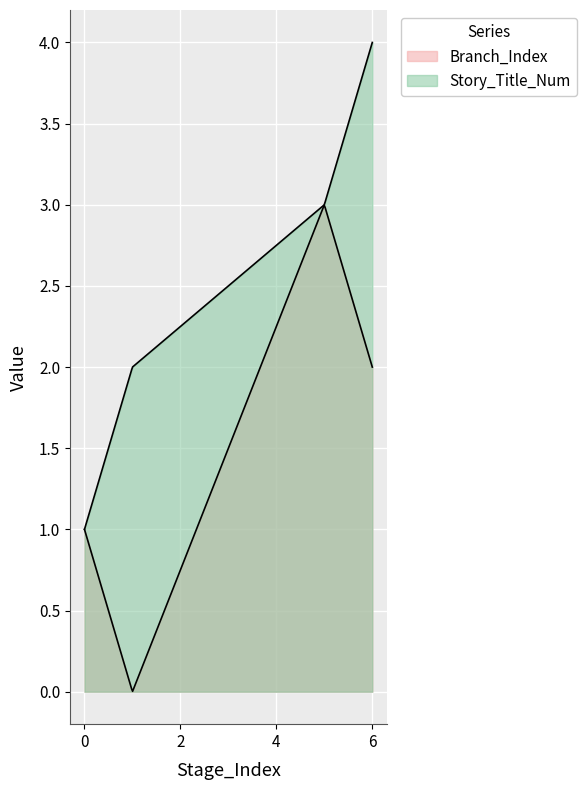

Rank the categories by Branch_Index value from lowest to highest.

1.0, 0.0, 6.0, 5.0